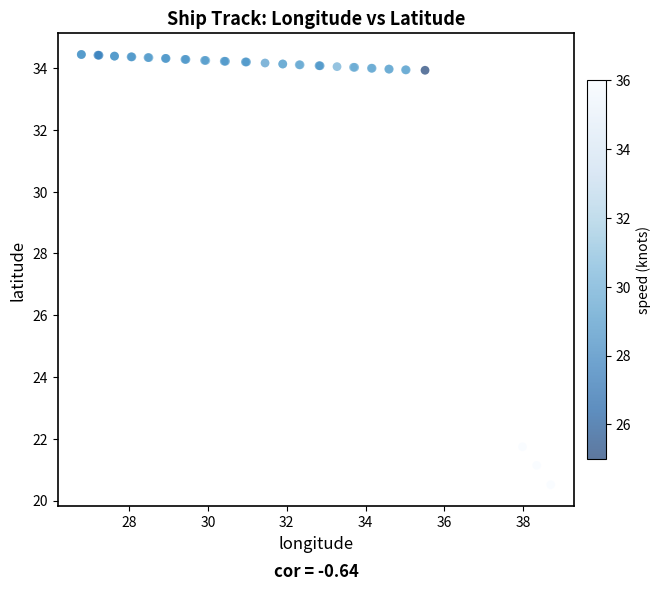

What Y value in the scatter plot is closest to 27?

21.7